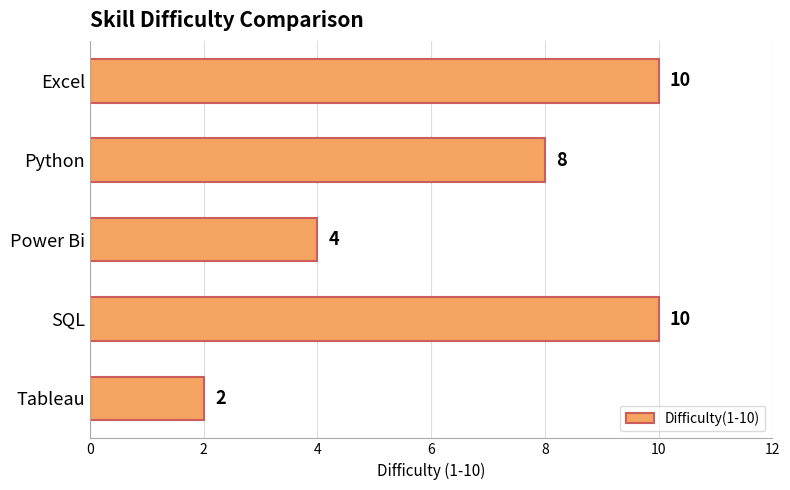

What is the change in value from Excel to Power Bi?

-6